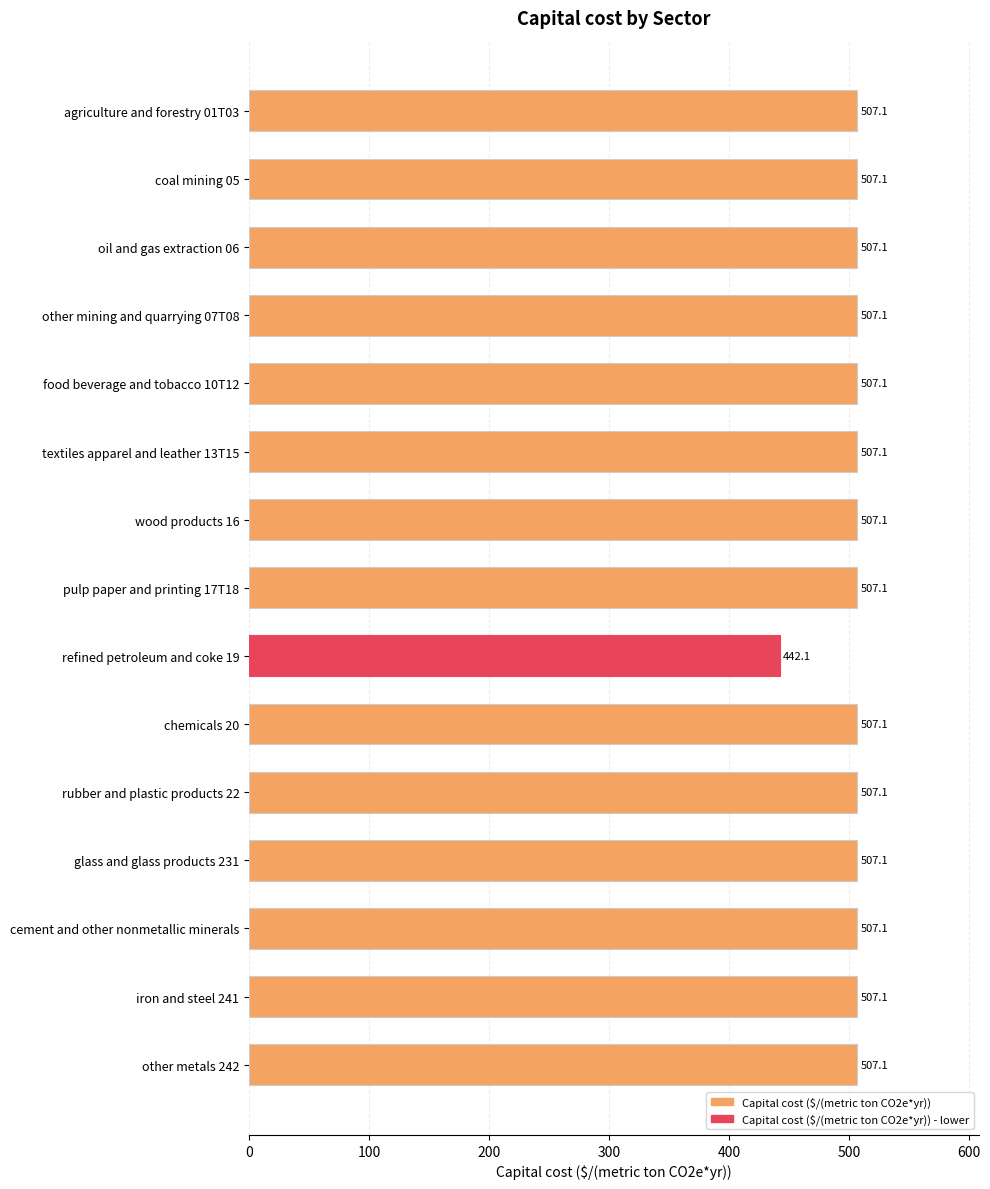

How many bars are there in total?

15